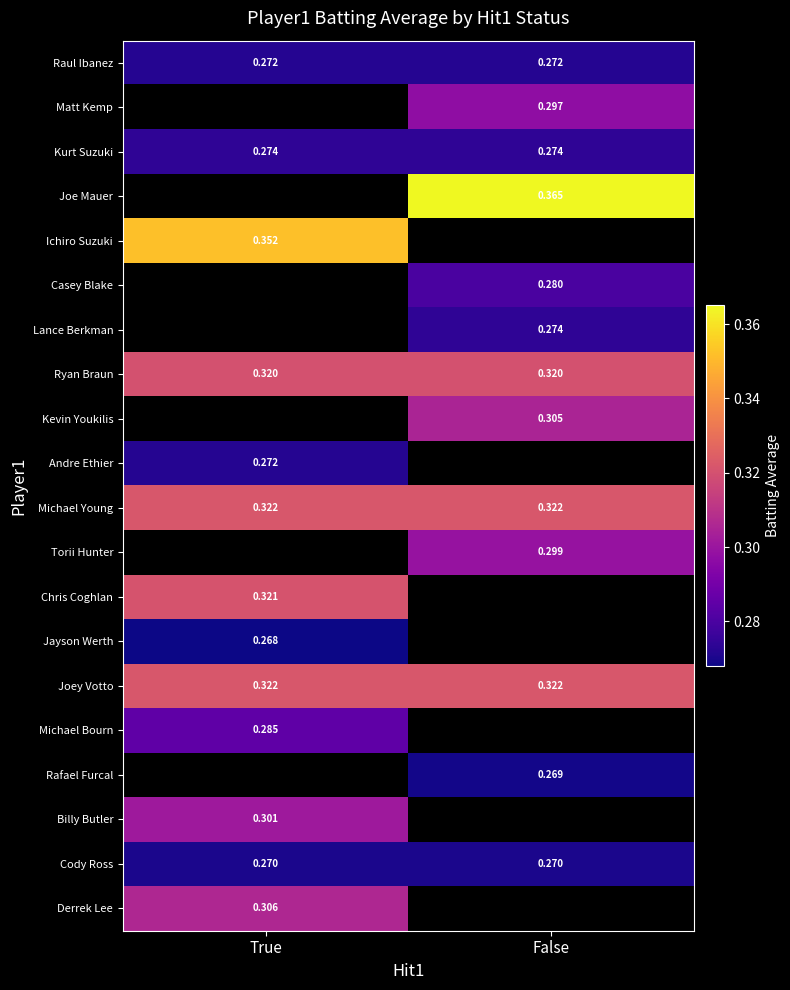

What is the average value of the Michael Young series?

0.3